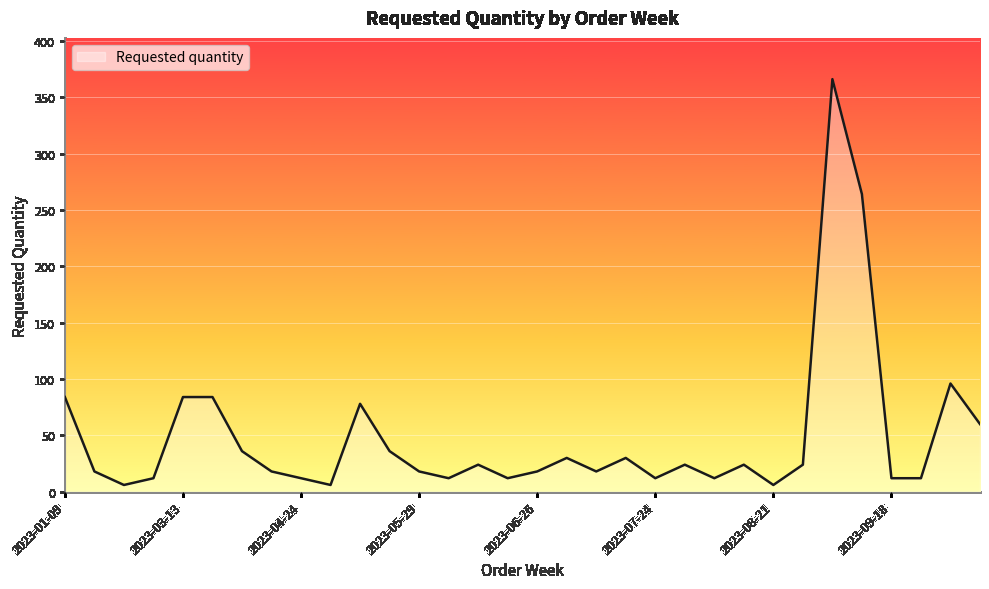

What is the maximum value shown in the chart?

366